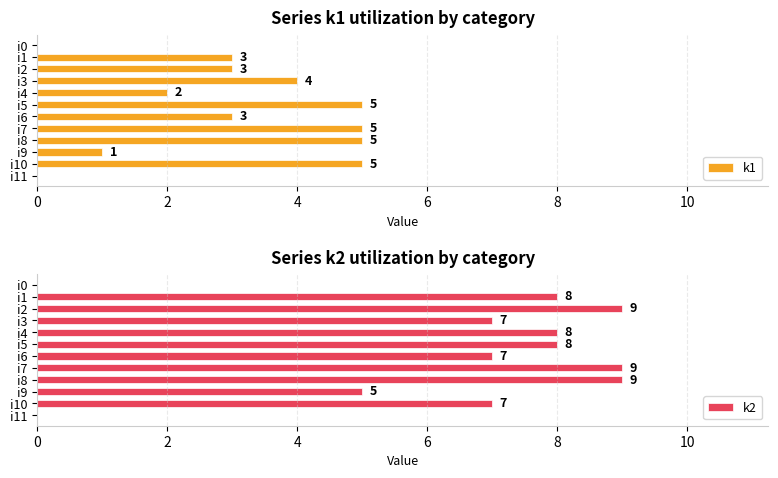

True or false: k2 has a value of -3 at i11.

False